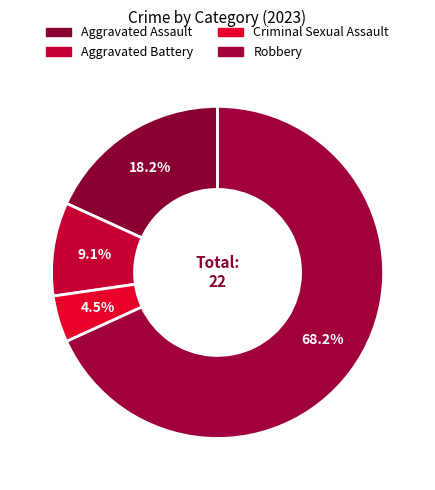

The Robbery slice represents 68% of the pie. True or false?

True